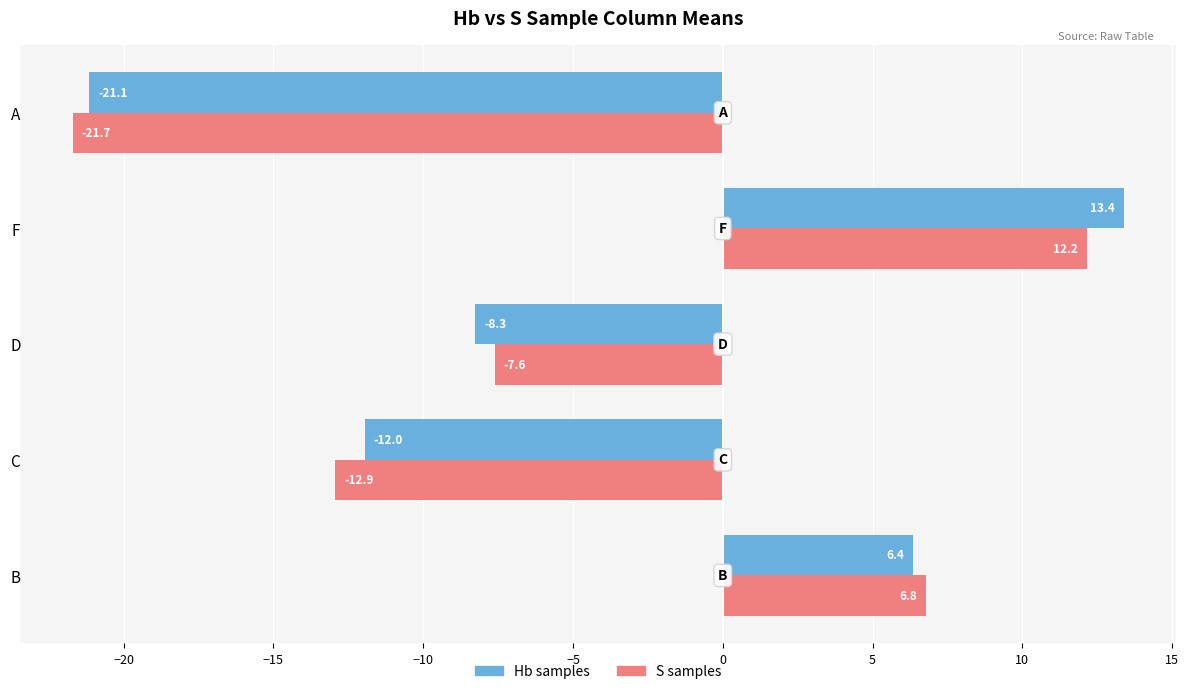

Is it true that S samples equals -21.7 at A?

True